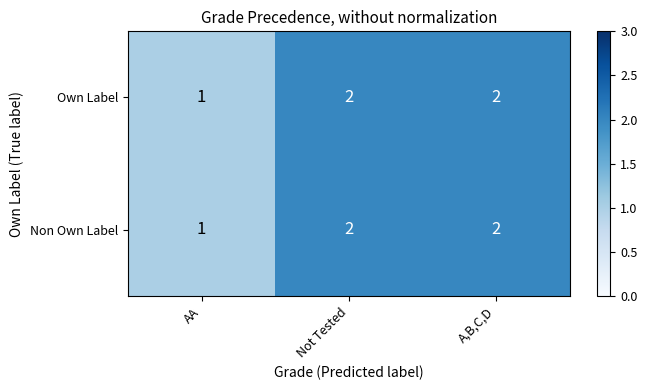

Count the number of categories in the chart.

3